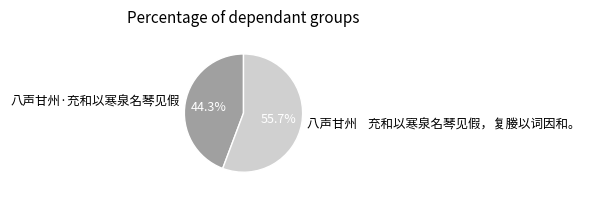

Approximately how many times larger is the value at 八声甘州·充和以寒泉名琴见假 compared to 八声甘州 充和以寒泉名琴见假，复媵以词因和。?

0.8